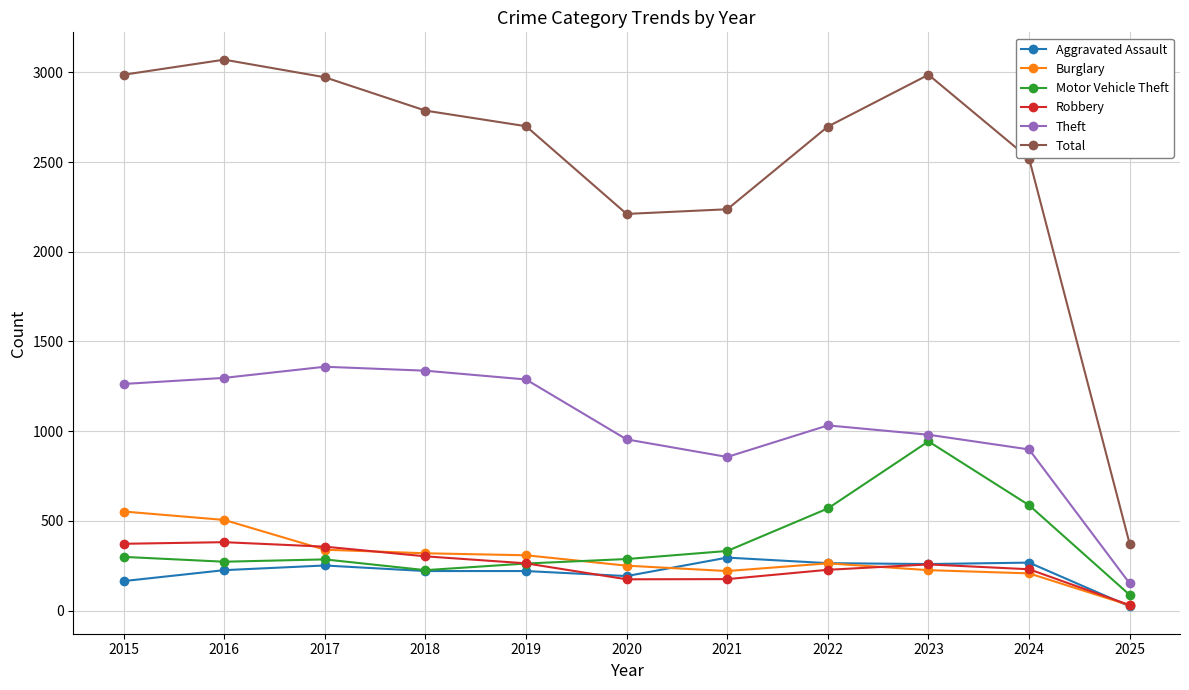

What is the lowest value of the Theft series?

151